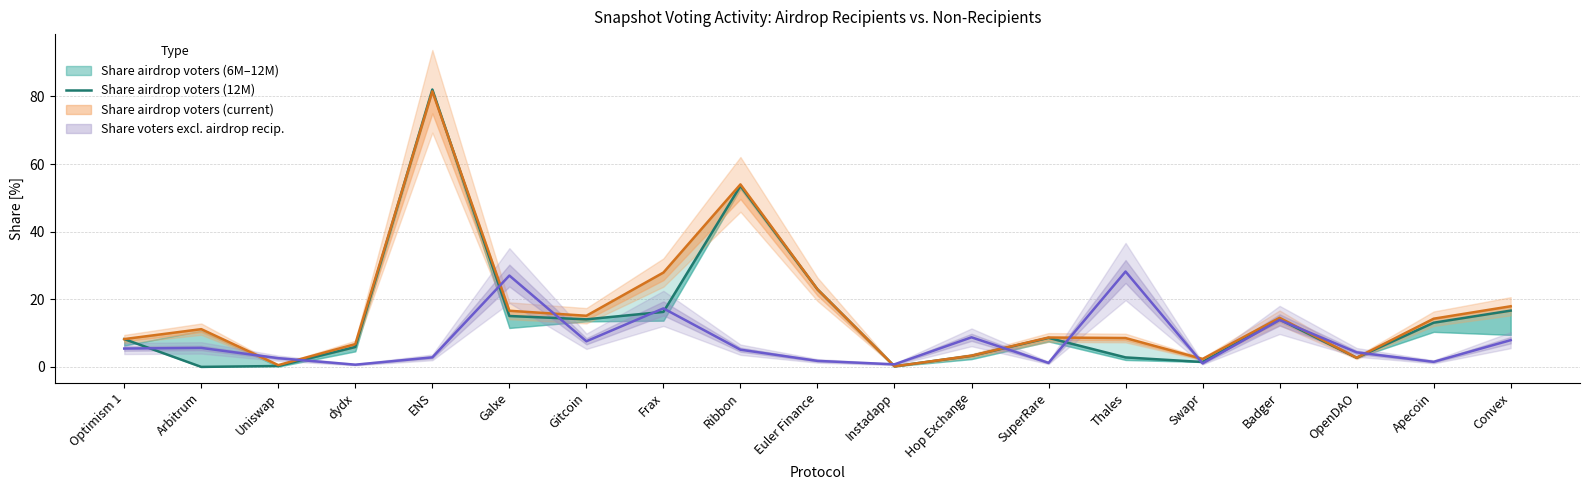

What is the sum of the values at Badger and Thales?

16.9